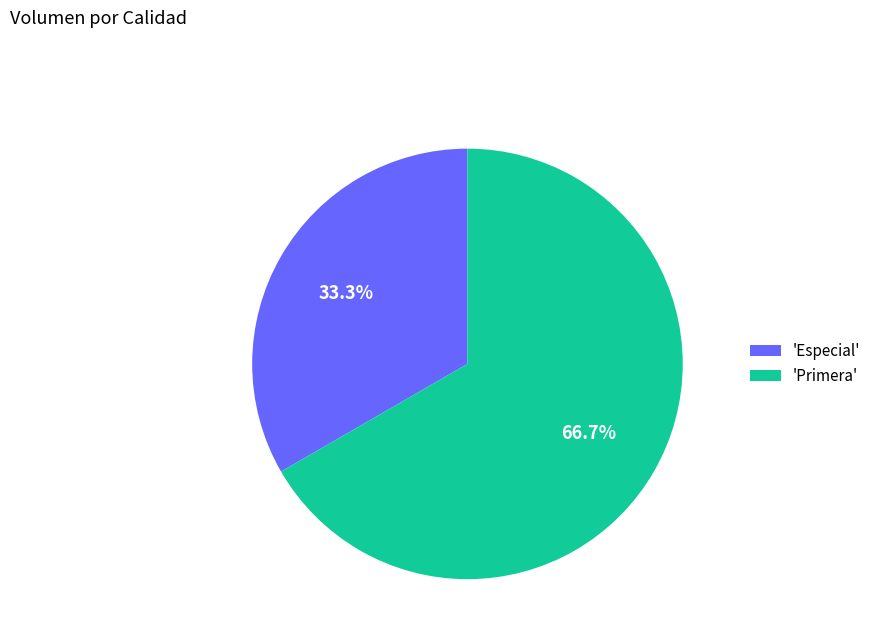

Between 'Primera' and 'Especial', which is larger?

'Primera'